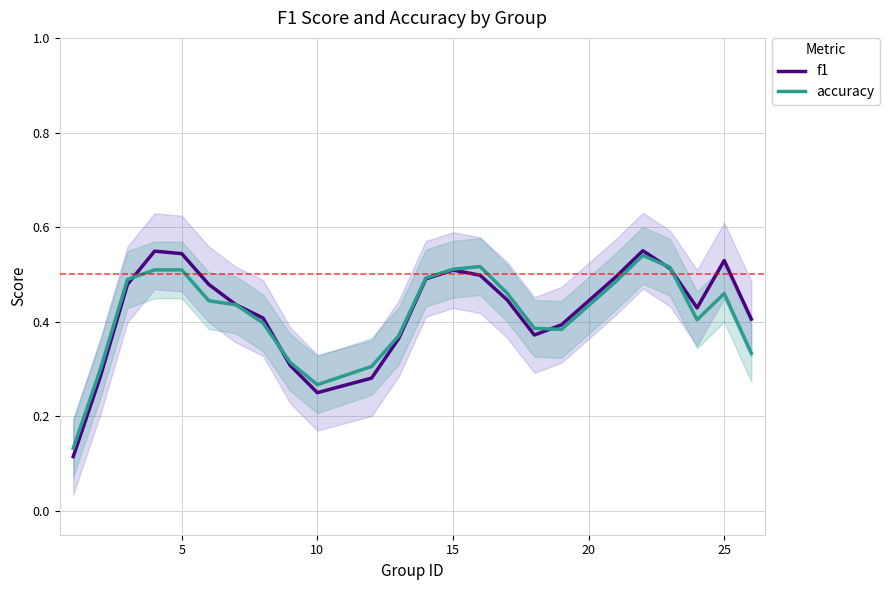

In accuracy, how many points are higher than both neighbors (excluding endpoints)?

4